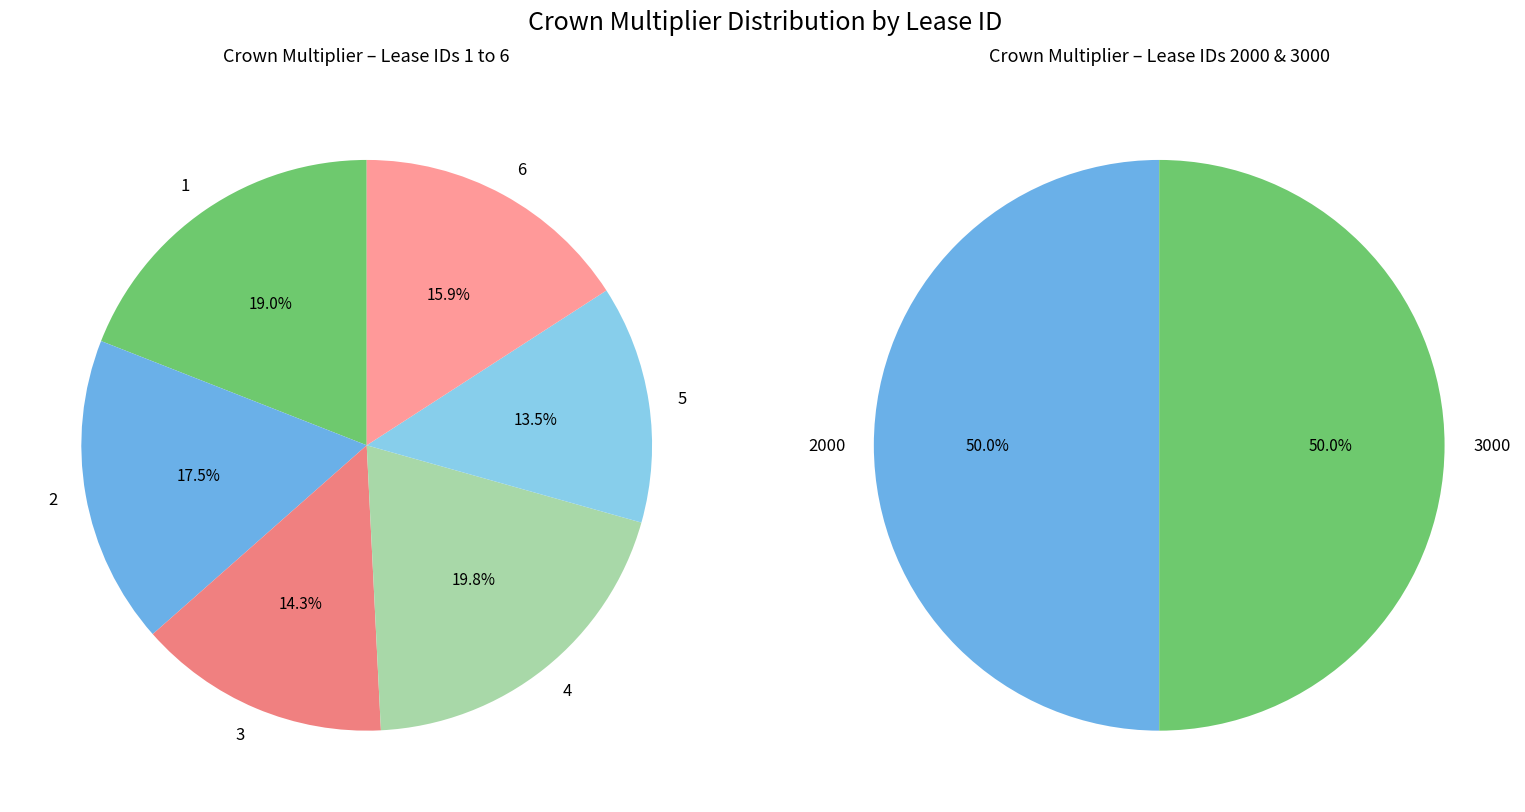

Which category has the biggest portion of the pie?

4